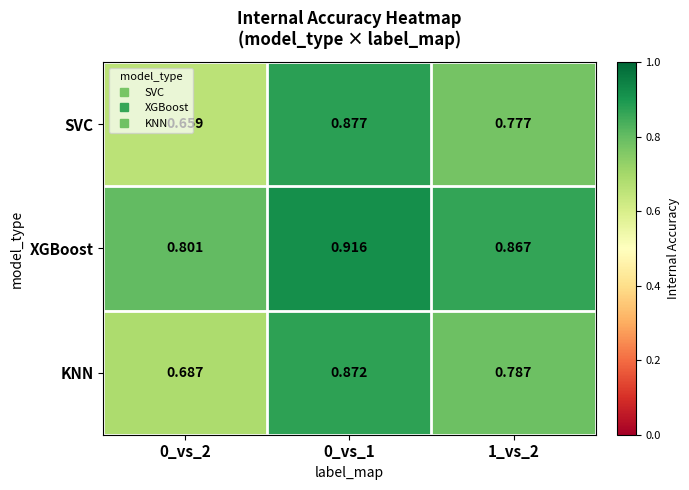

Which series has the widest spread of values?

SVC